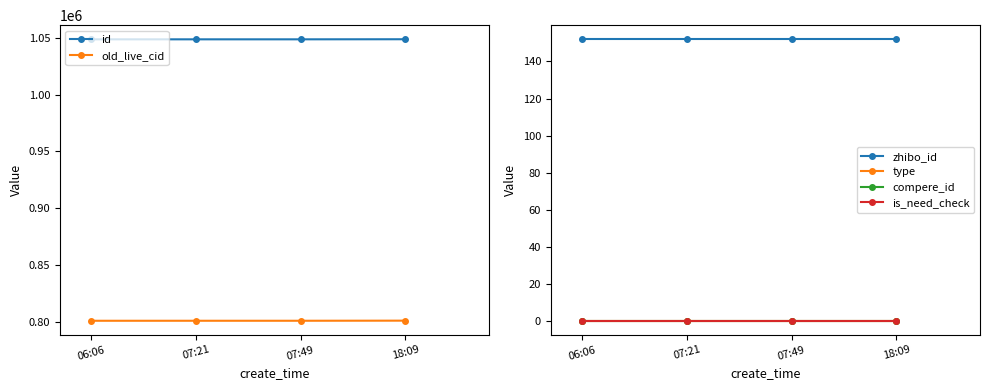

True or false: is_need_check and zhibo_id cross at least once.

False